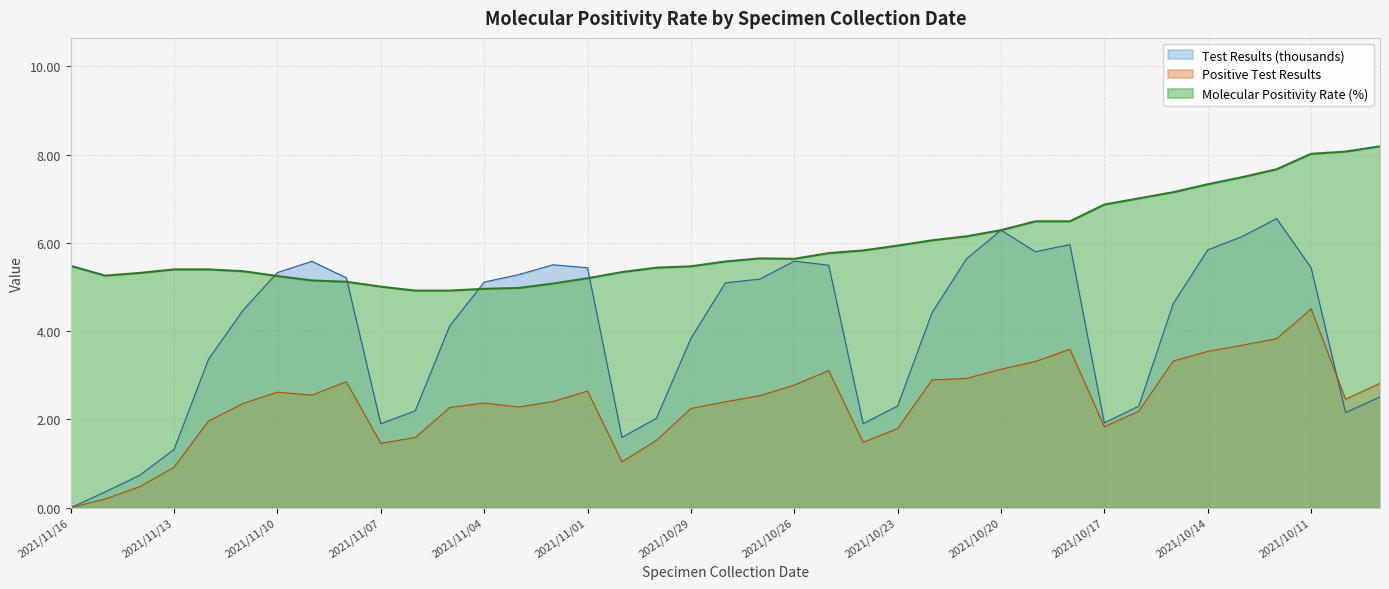

What is the difference between the second highest and second lowest values in the Positive Test Results series?

3.6